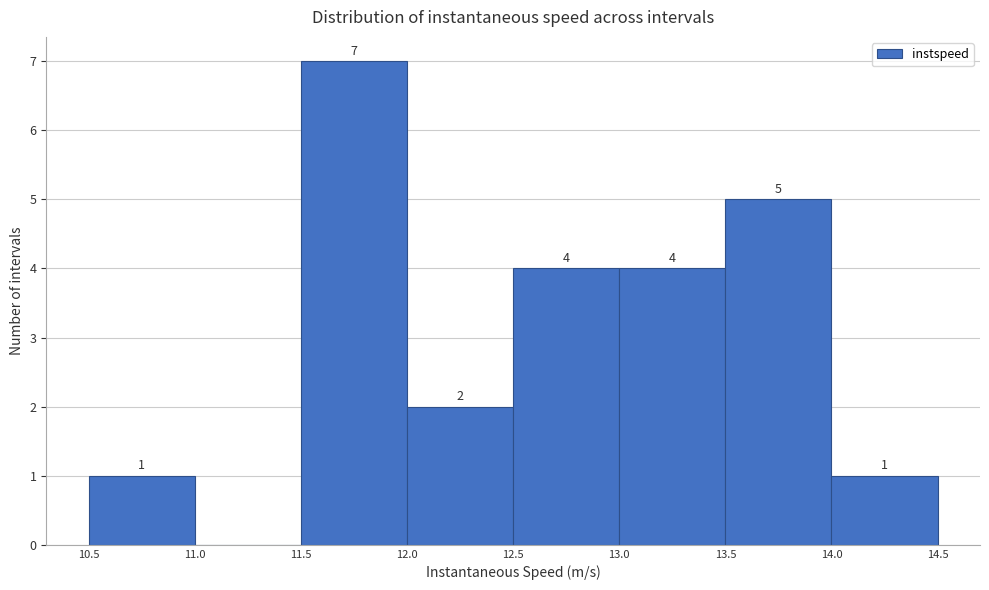

Over which range of the x-axis is the bar tallest?

11.5 to 12.0